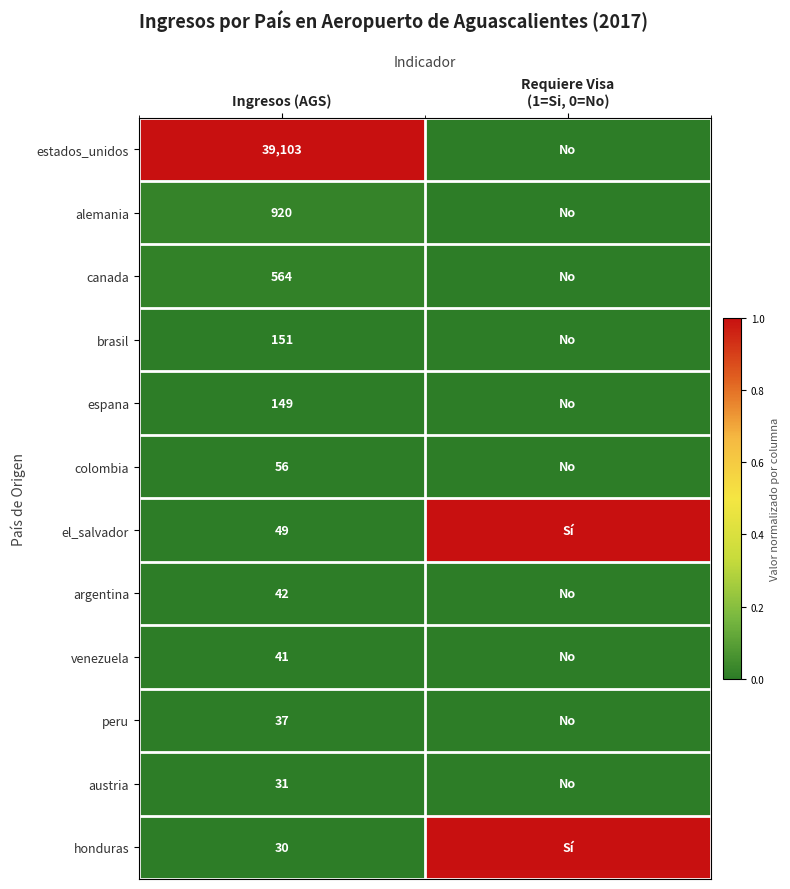

Is it true that honduras equals 30 at Ingresos (AGS)?

True